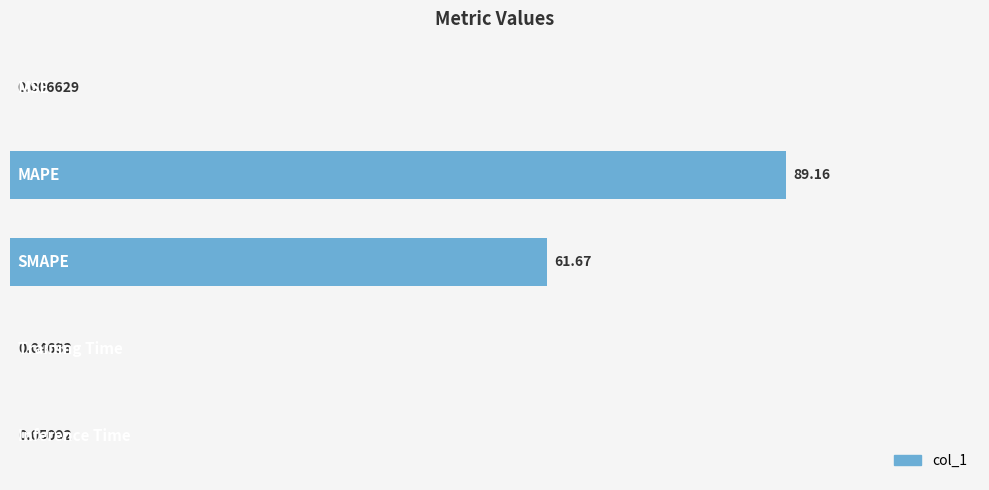

How many series are shown in this chart?

1